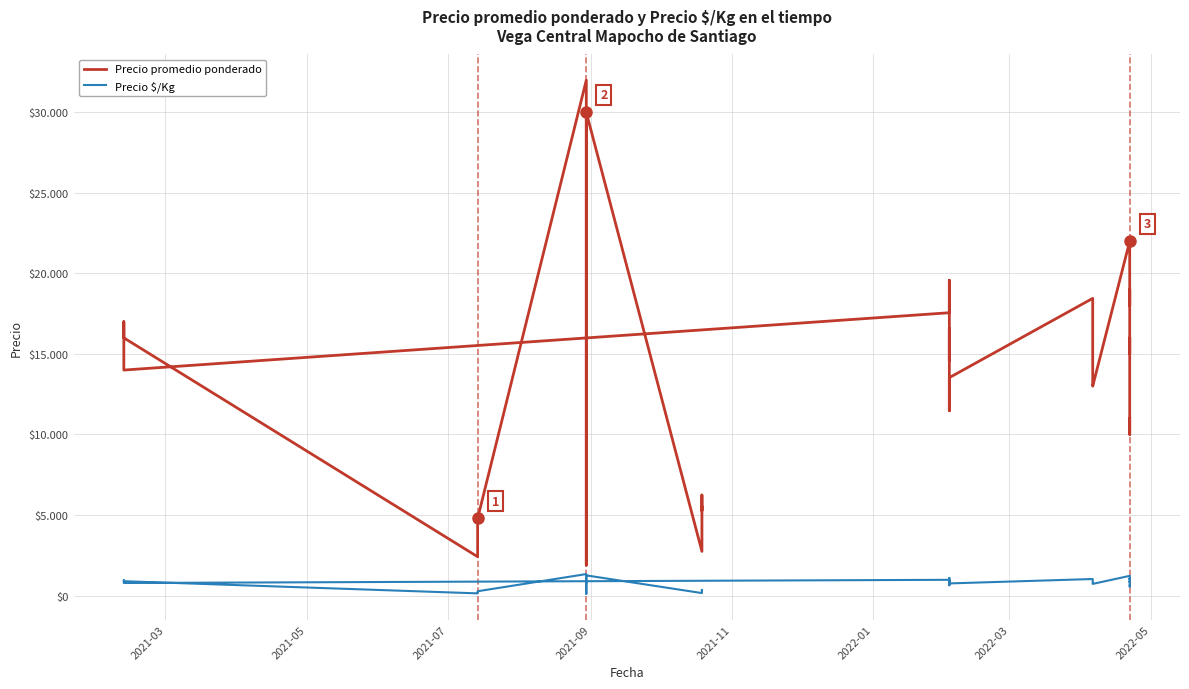

True or false: Precio $/Kg and Precio promedio ponderado intersect in this chart.

False